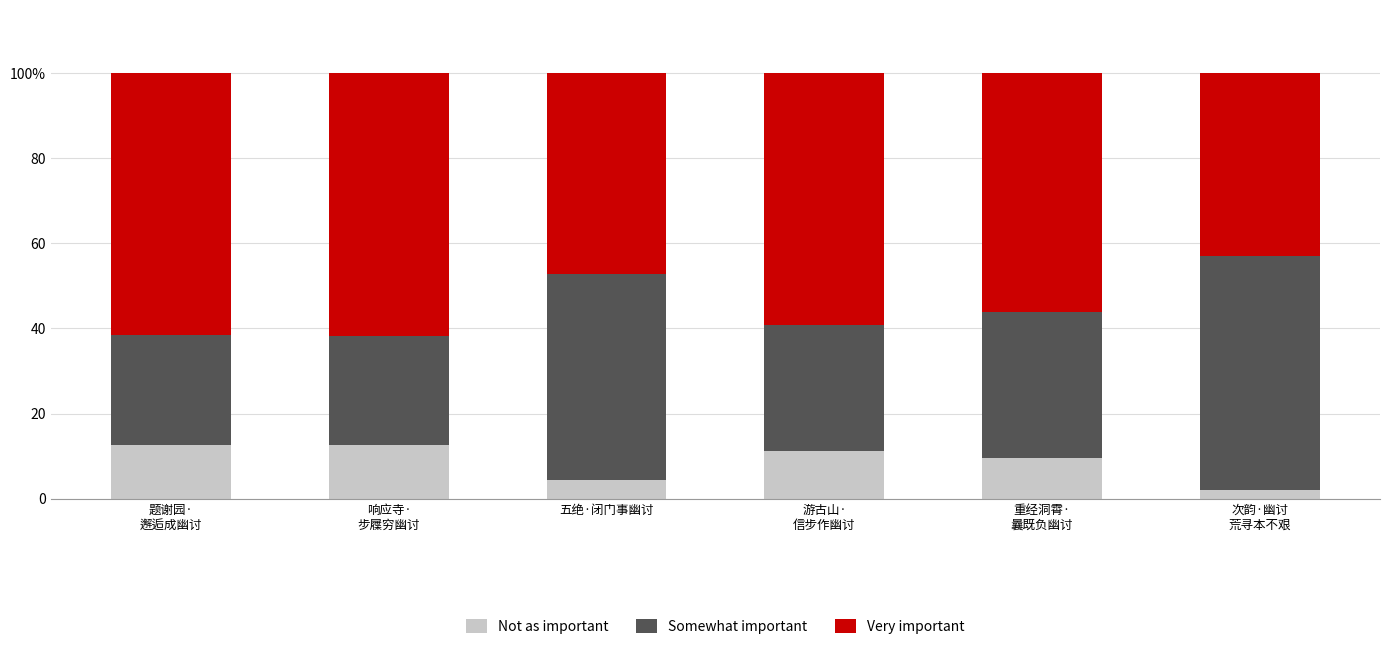

Rank the categories by Very important value from highest to lowest.

响应寺·
步屧穷幽讨, 题谢园·
邂逅成幽讨, 游古山·
信步作幽讨, 重经洞霄·
曩既负幽讨, 五绝·闭门事幽讨, 次韵·幽讨
荒寻本不艰